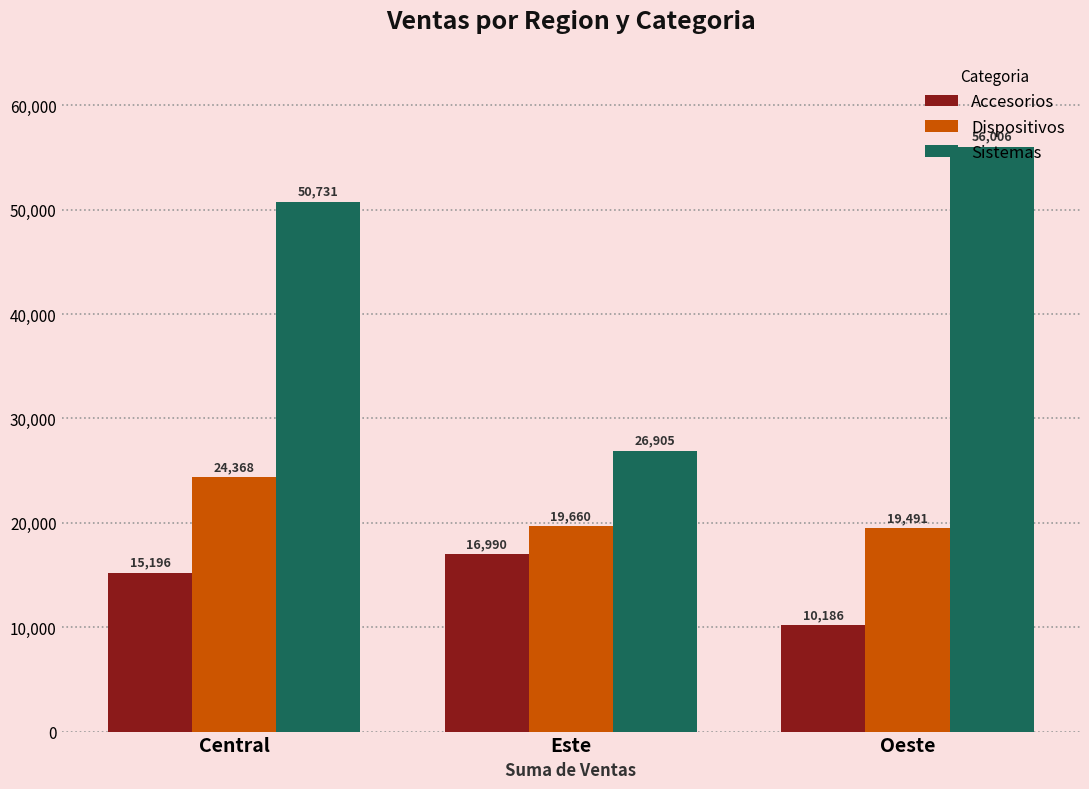

Is the value of Accesorios at Central greater than the value of Sistemas at Central?

No